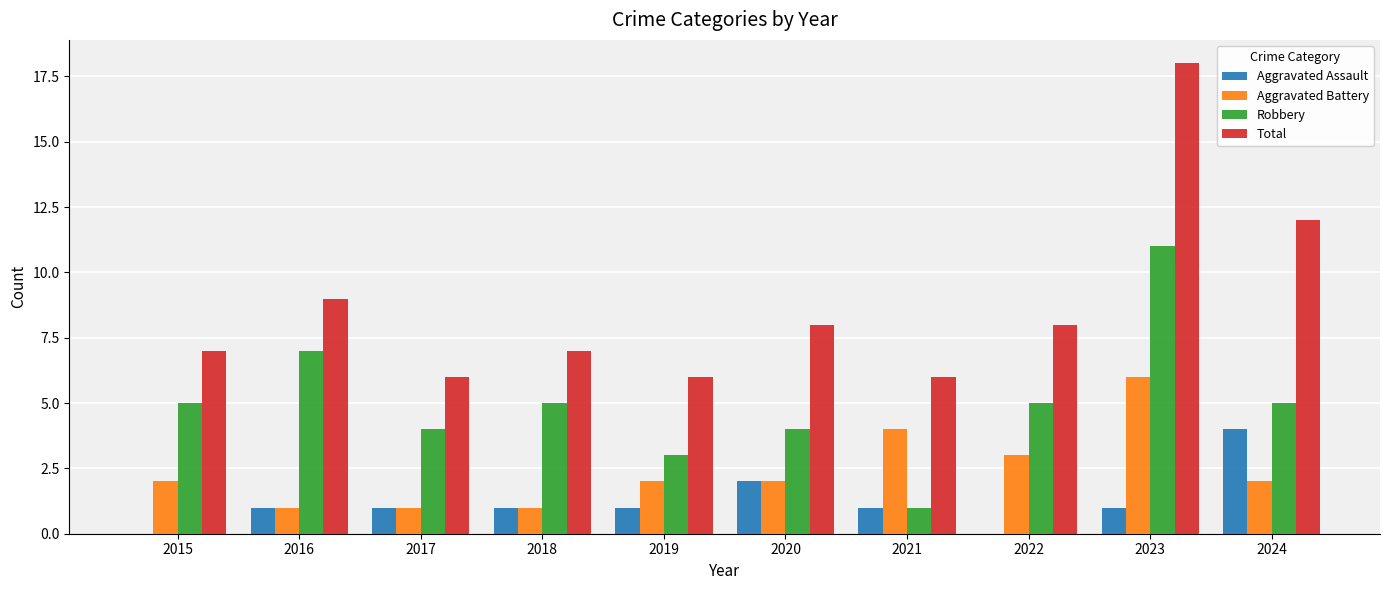

Is it true that Total equals 2 at 2015?

False